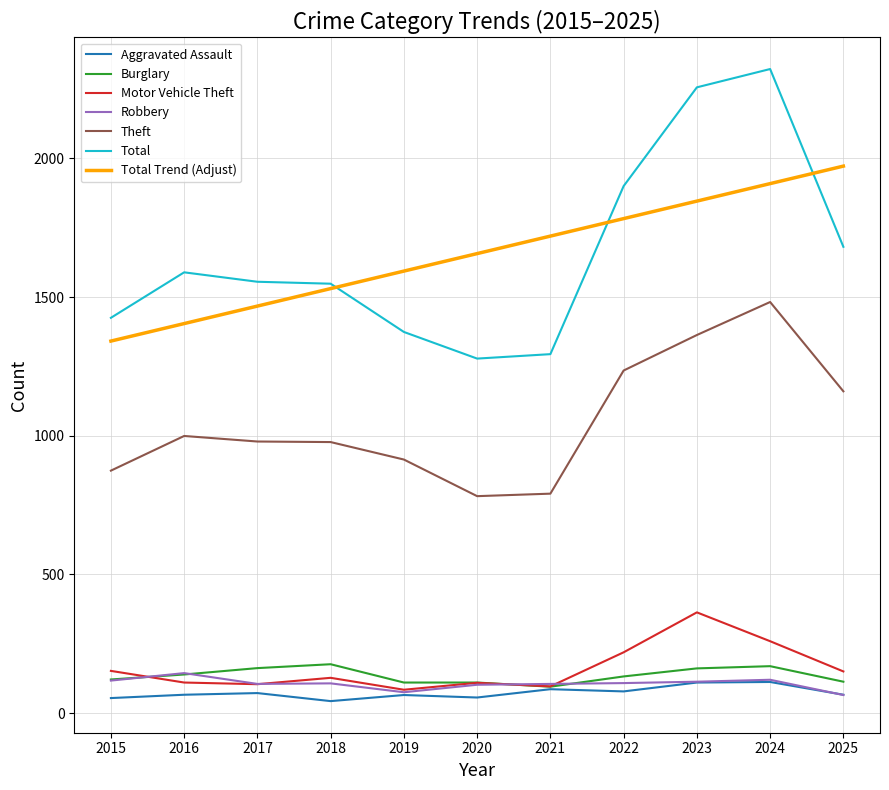

What is the difference between the highest and lowest values at 2017?

1483.0